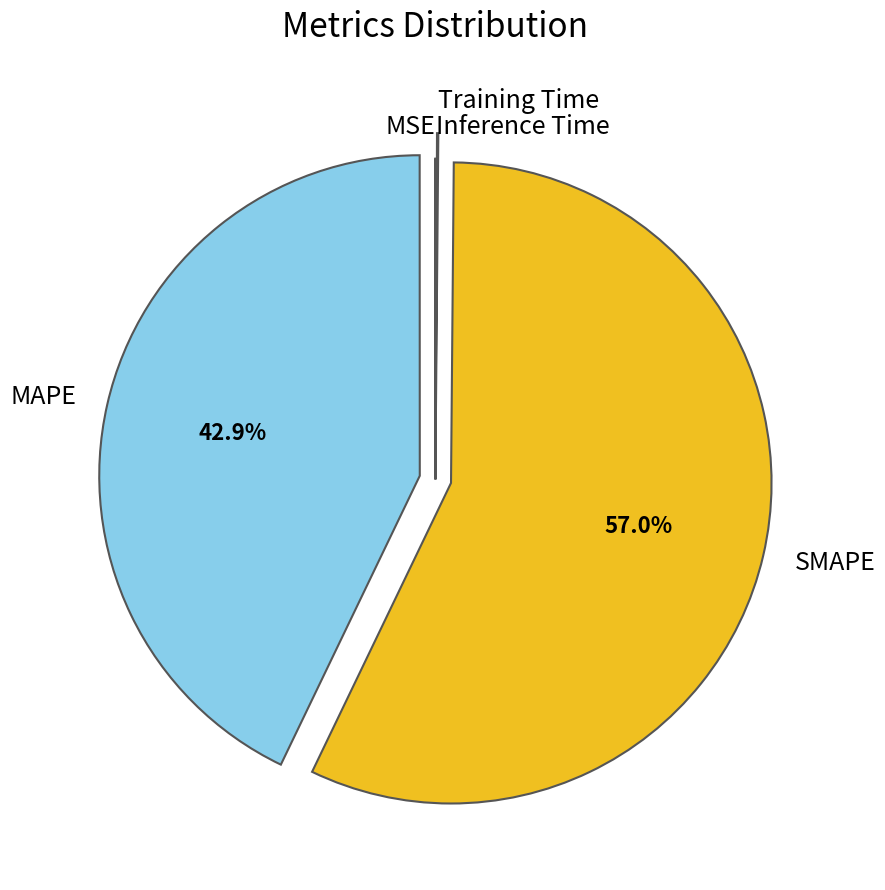

What is the majority slice?

SMAPE